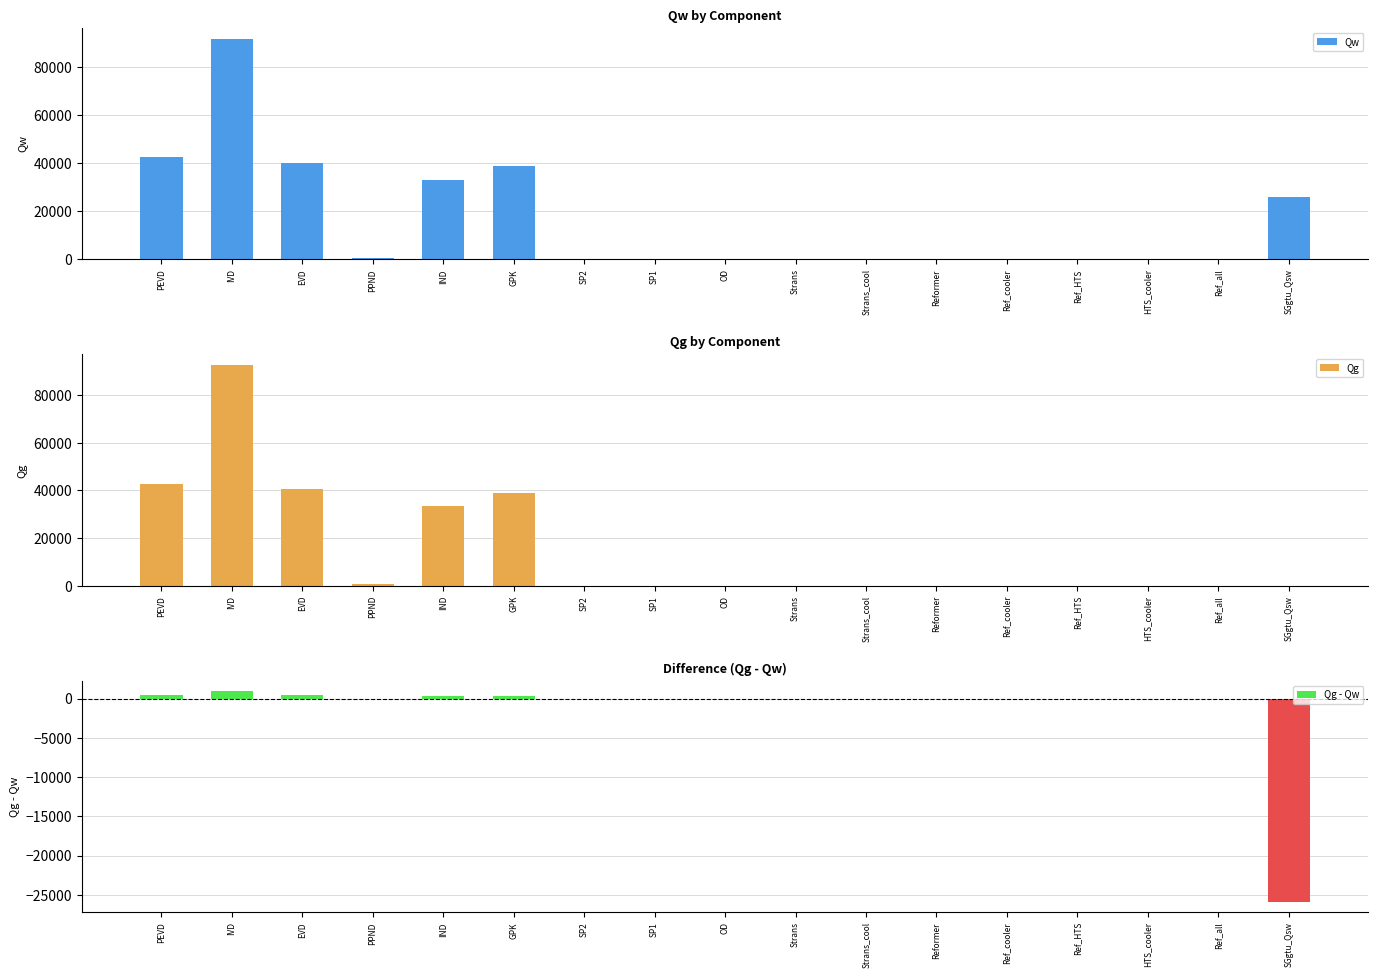

Which series has the largest total across all categories?

Qw